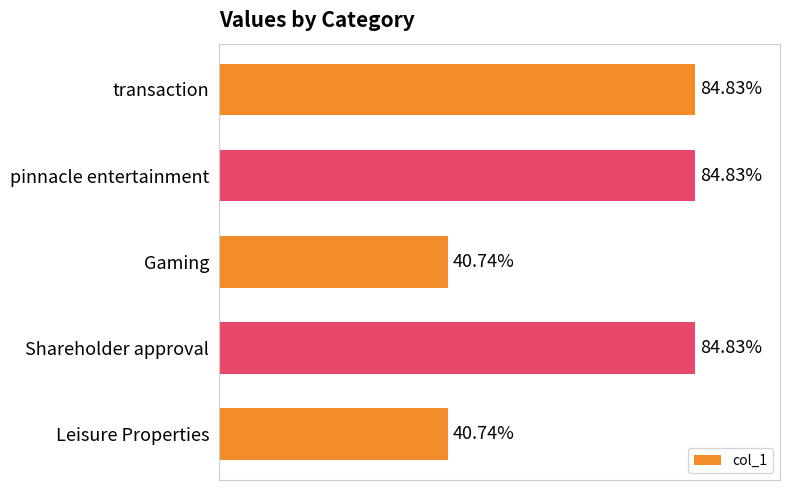

Count the values in the range 0 to 1.

5